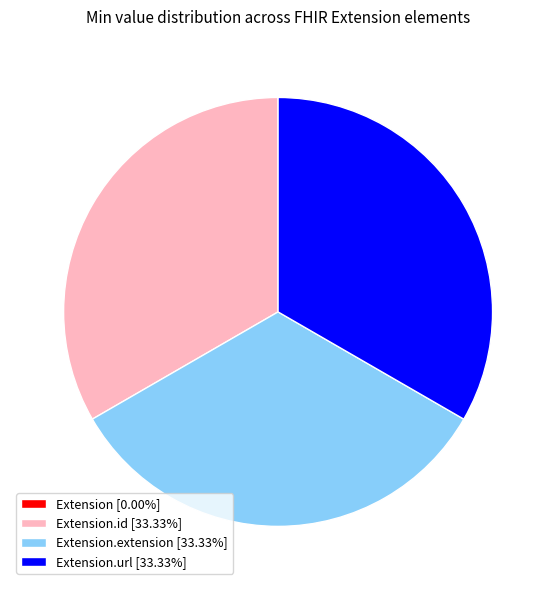

Is the sum of Extension.id [33.33%] and Extension.url [33.33%] greater than half?

Yes